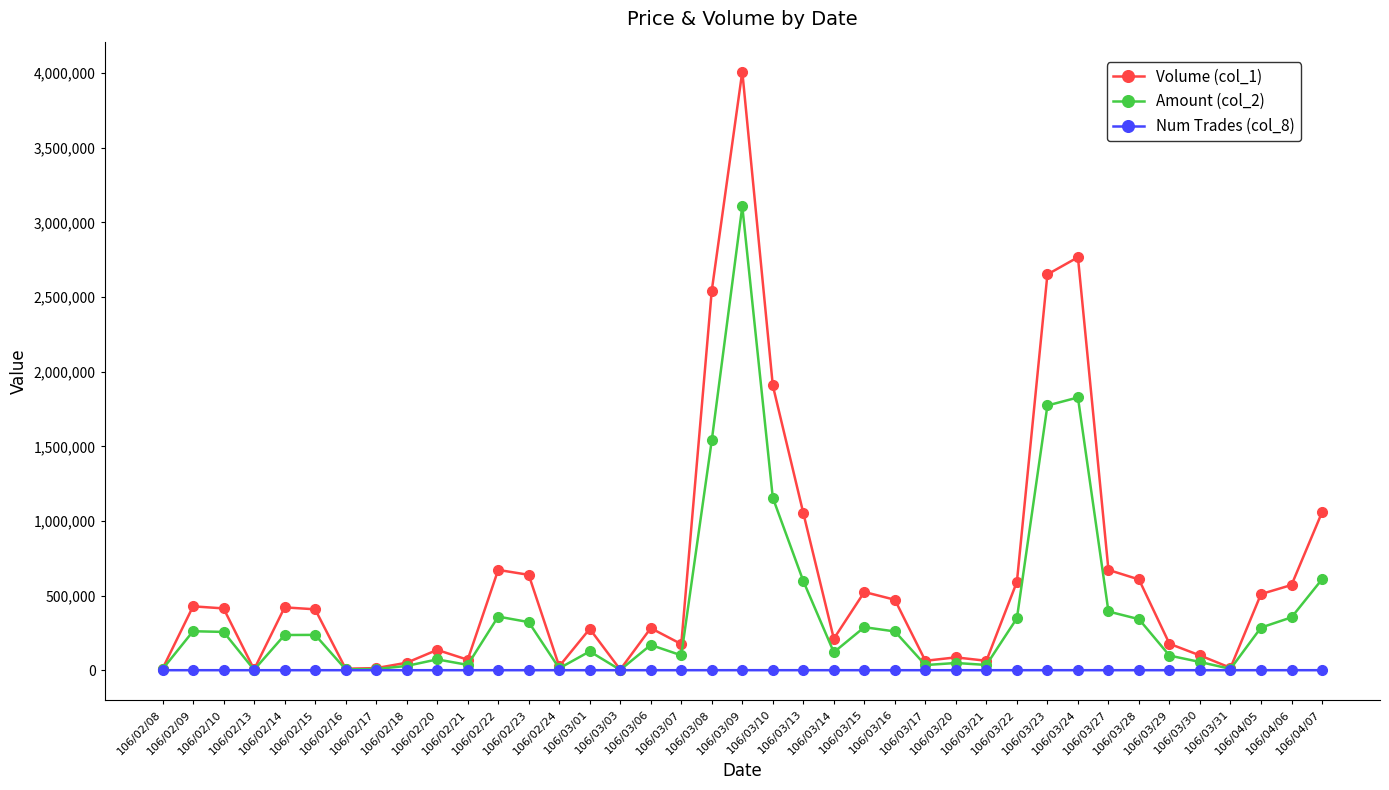

How many lines are shown in the chart?

3